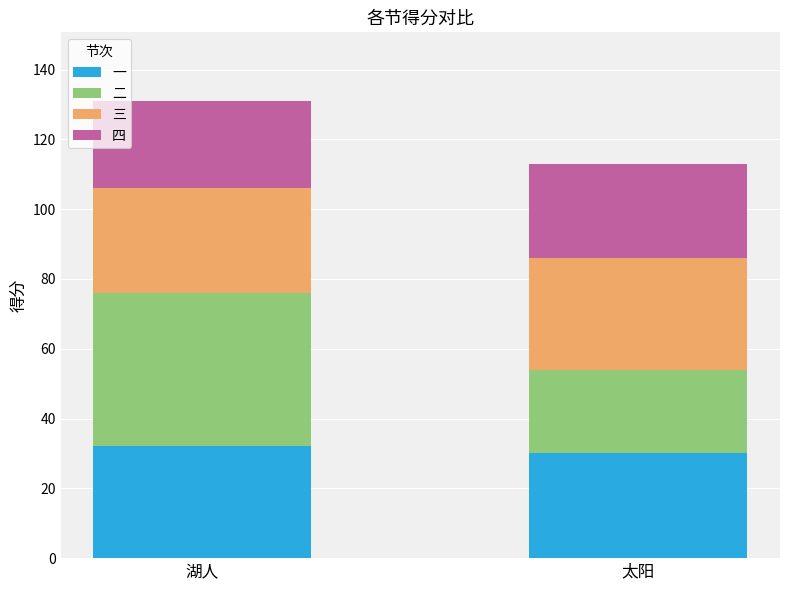

What is the lowest value of the 一 series?

30